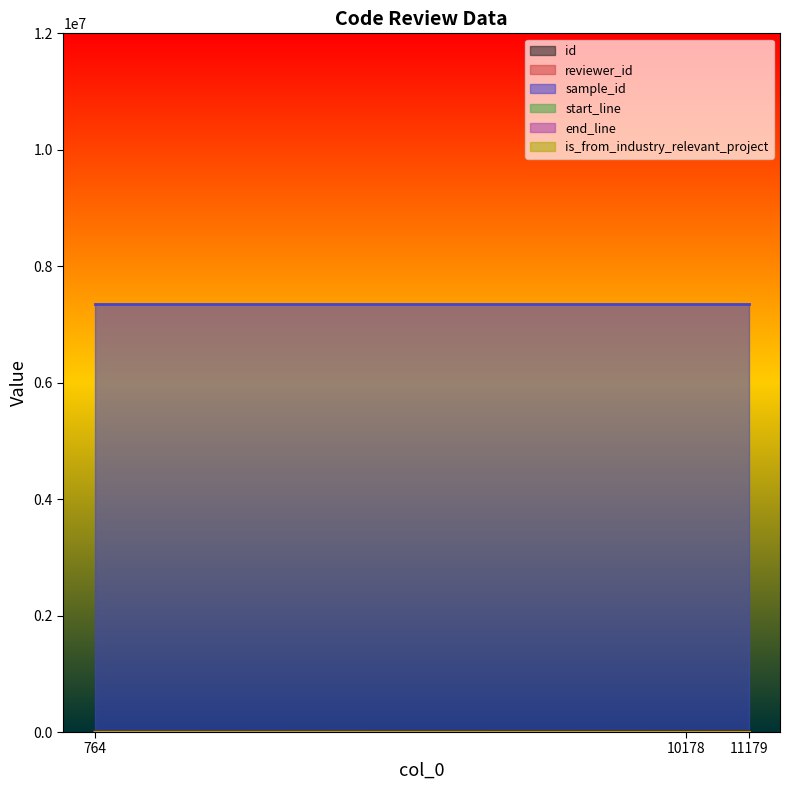

At which category is the sum across all series the highest?

11179